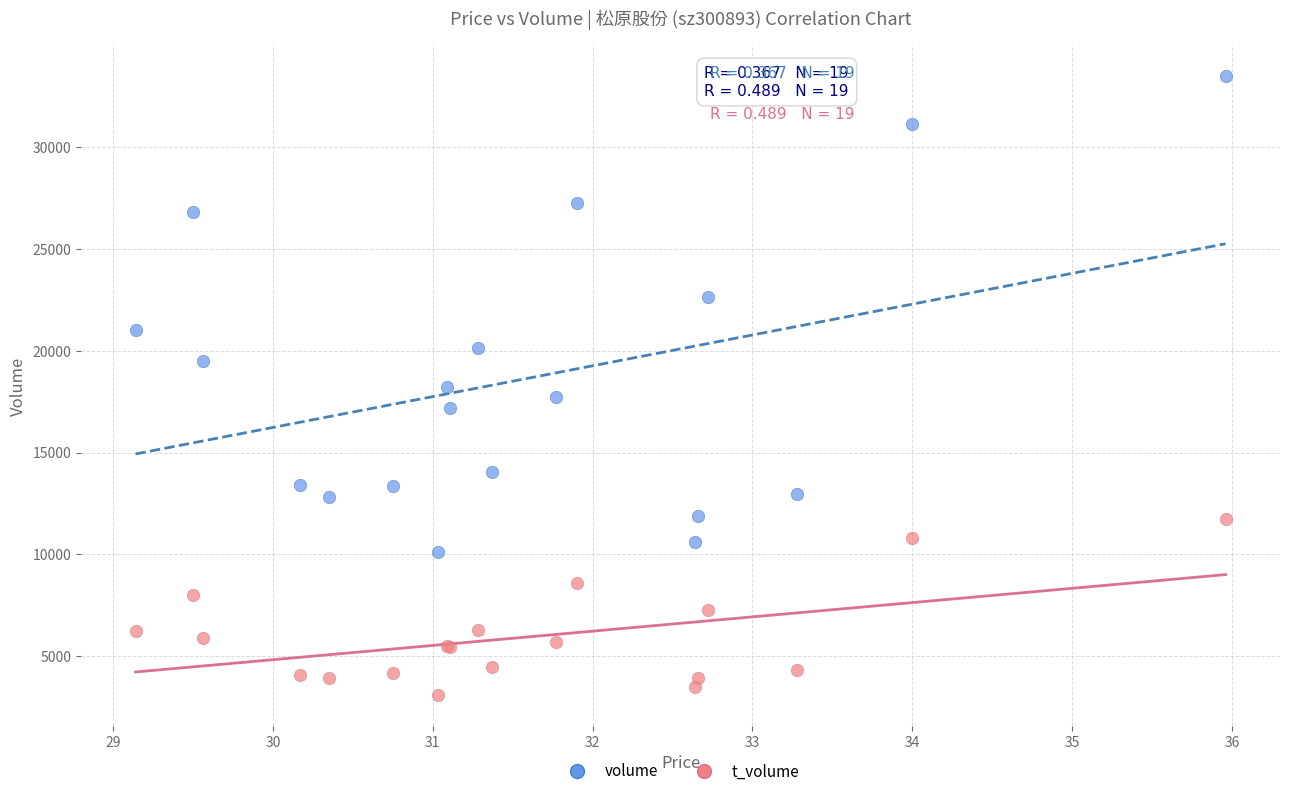

What are all the series names shown in the legend?

volume, t_volume